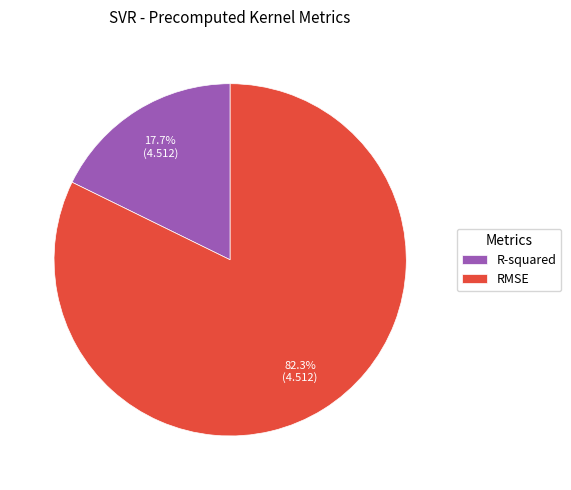

What percentage is the R-squared slice, to the nearest percent?

18%